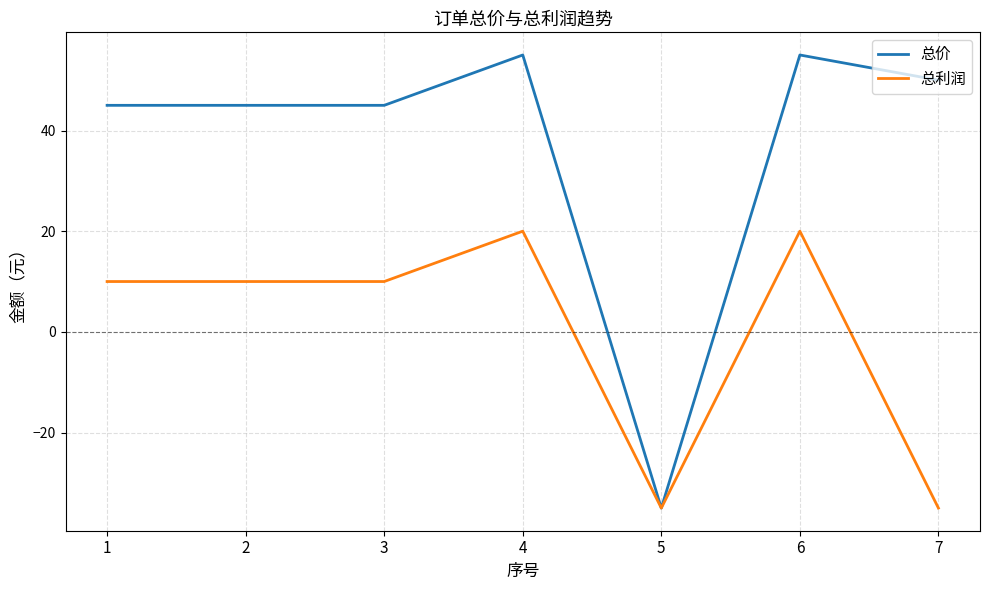

True or false: 总价 has a value of 27 at 7.

False